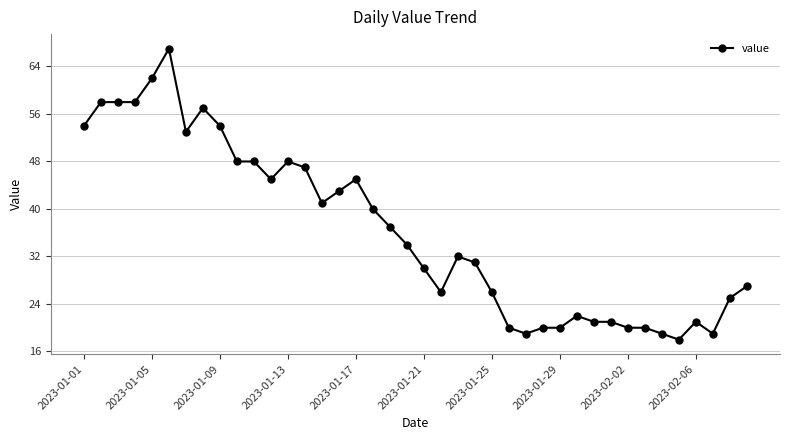

What is the minimum value shown in the chart?

18